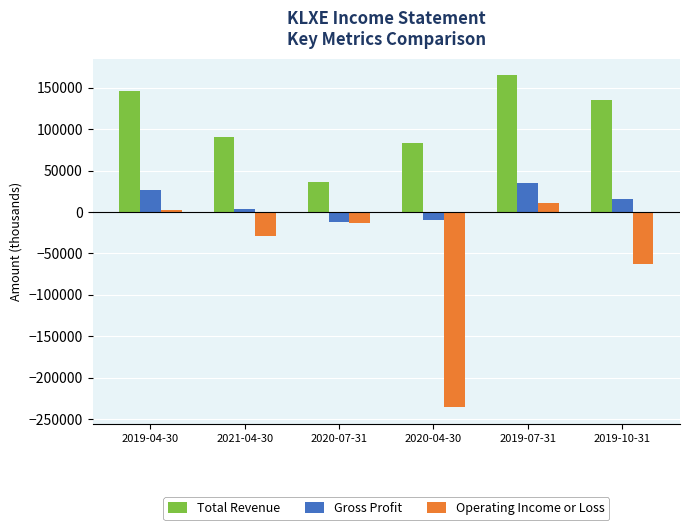

Does the chart contain any negative values?

Yes